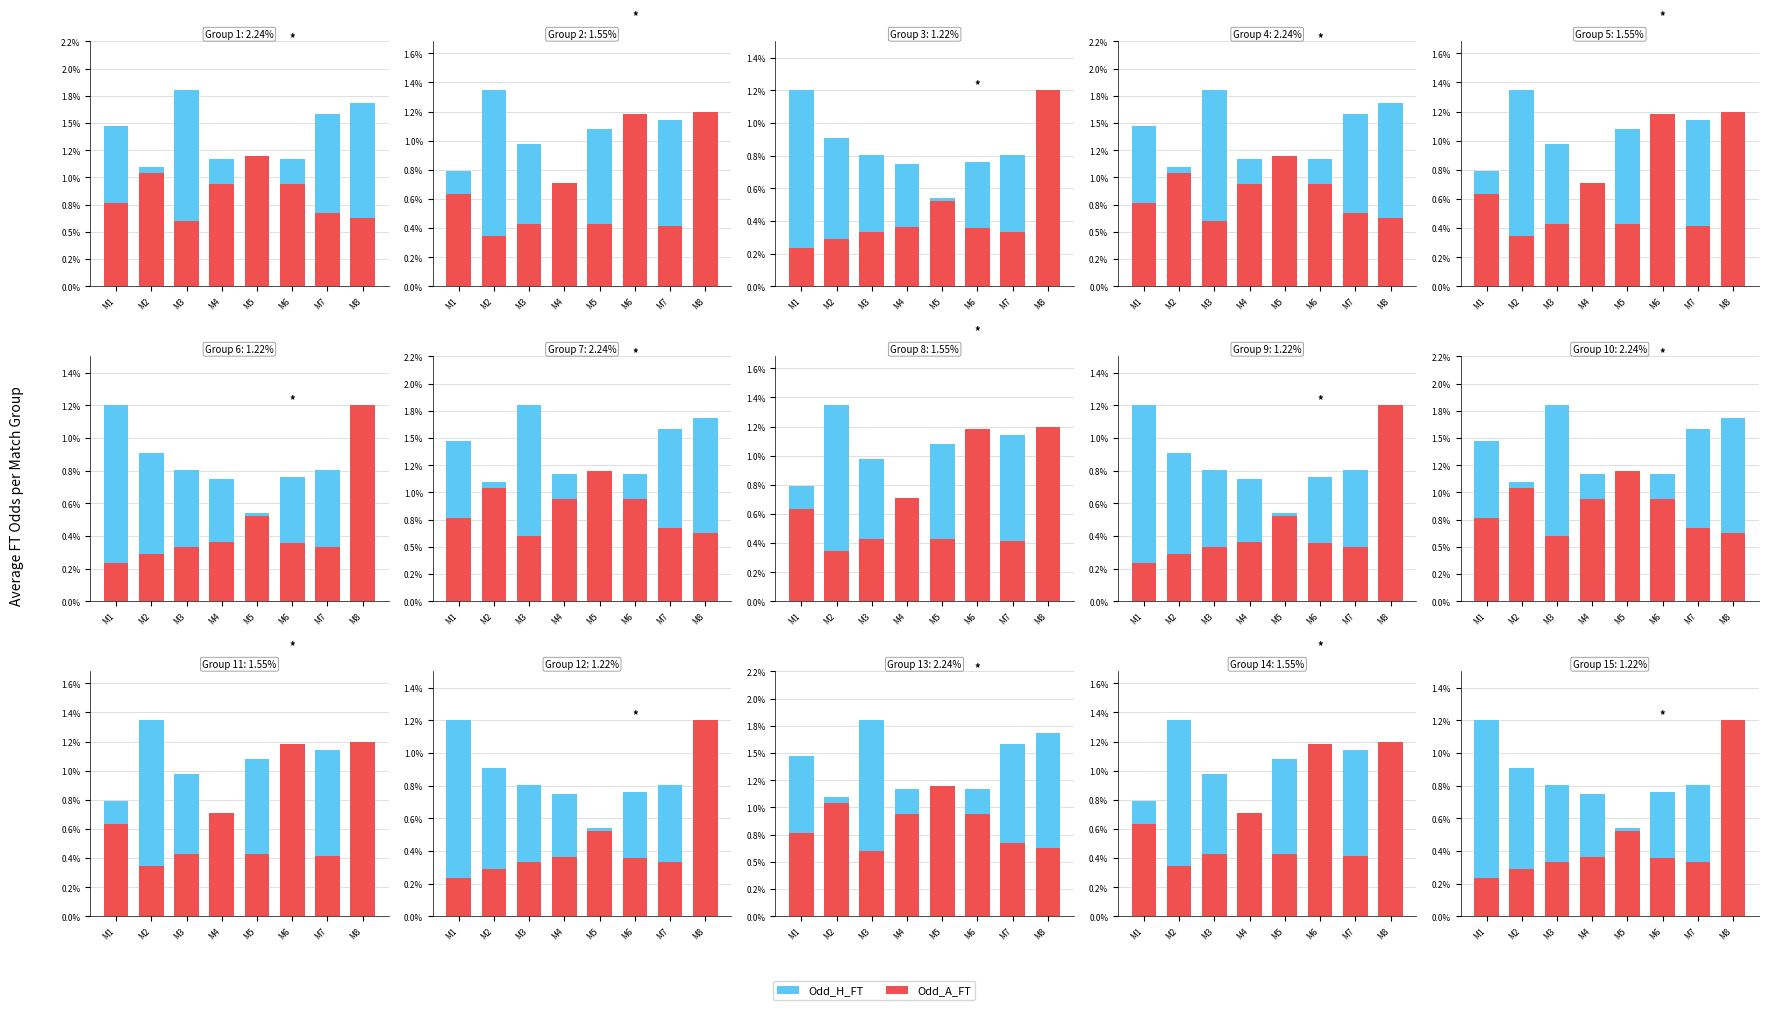

Reading left to right, list all the values displayed in this chart.

Odd_H_FT: M1=1.2	M2=0.9	M3=0.8	M4=0.8	M5=0.5	M6=0.8	M7=0.8	M8=0.4
Odd_A_FT: M1=0.2	M2=0.3	M3=0.3	M4=0.4	M5=0.5	M6=0.4	M7=0.3	M8=1.2